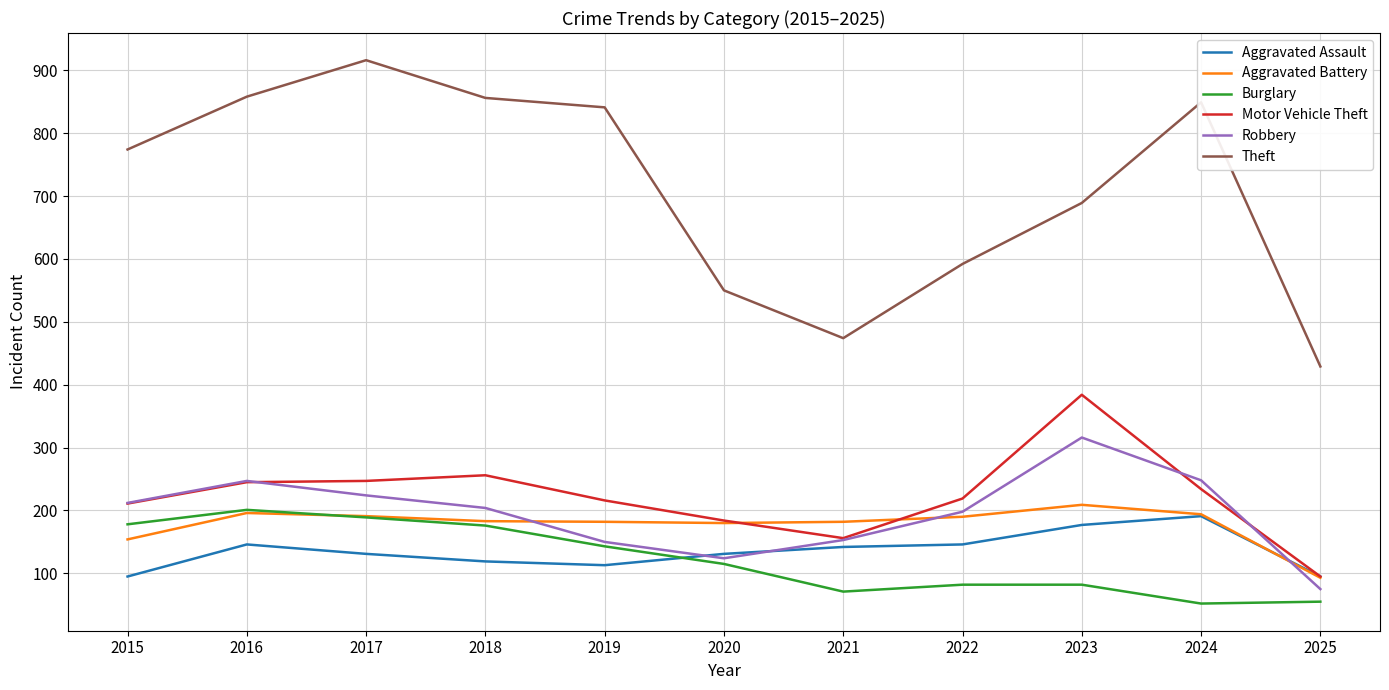

What is the approximate value of Aggravated Assault at 2018?

119